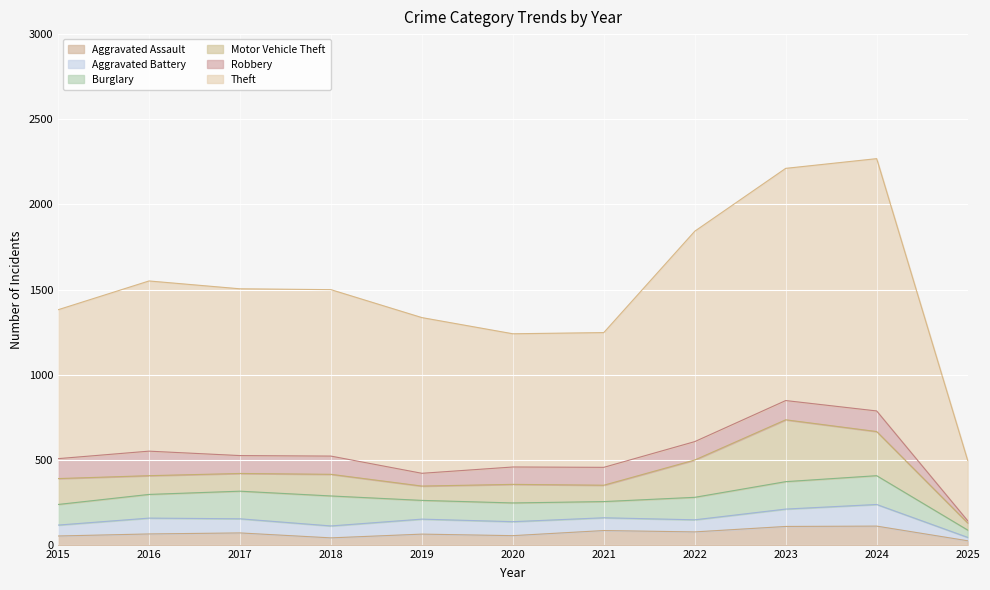

How many interior local valleys does the Motor Vehicle Theft series have?

3